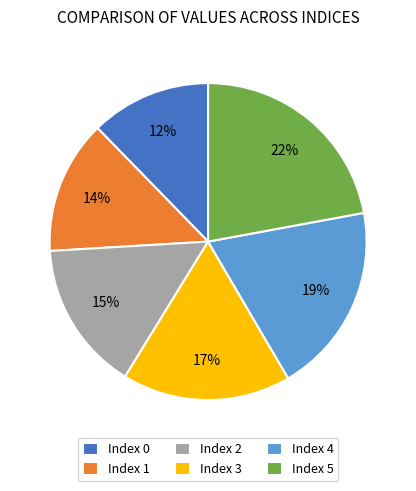

What is the ratio of the value at Index 3 to the value at Index 2?

1.1